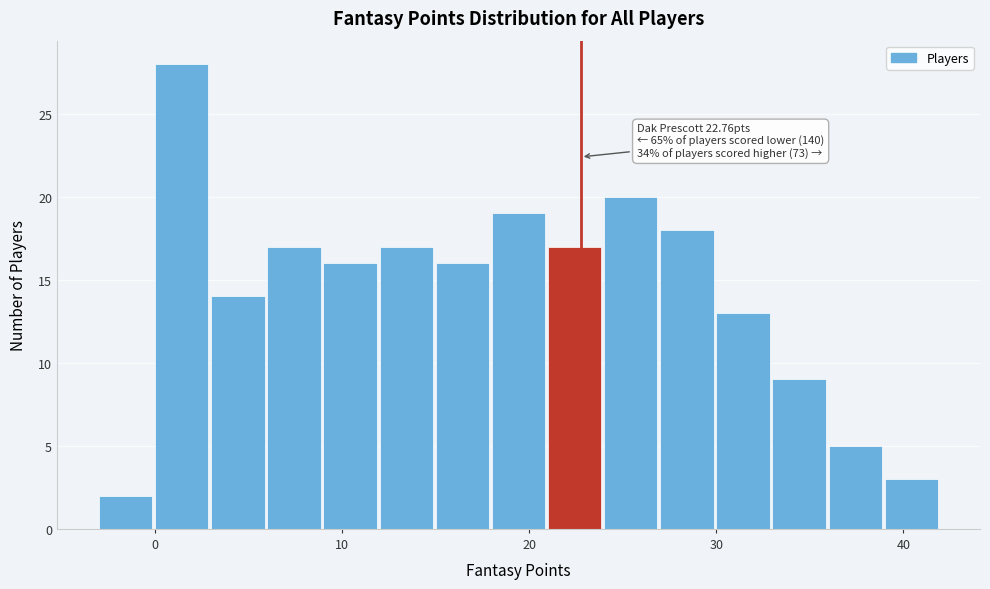

Read against the x-axis, roughly where is the centre of the tallest bar?

1